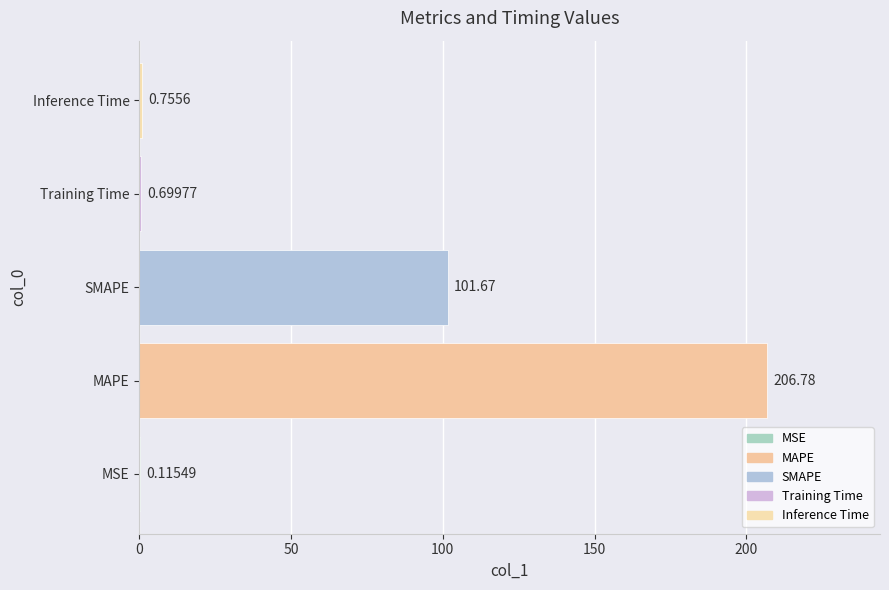

What is the sum of all values?

310.0